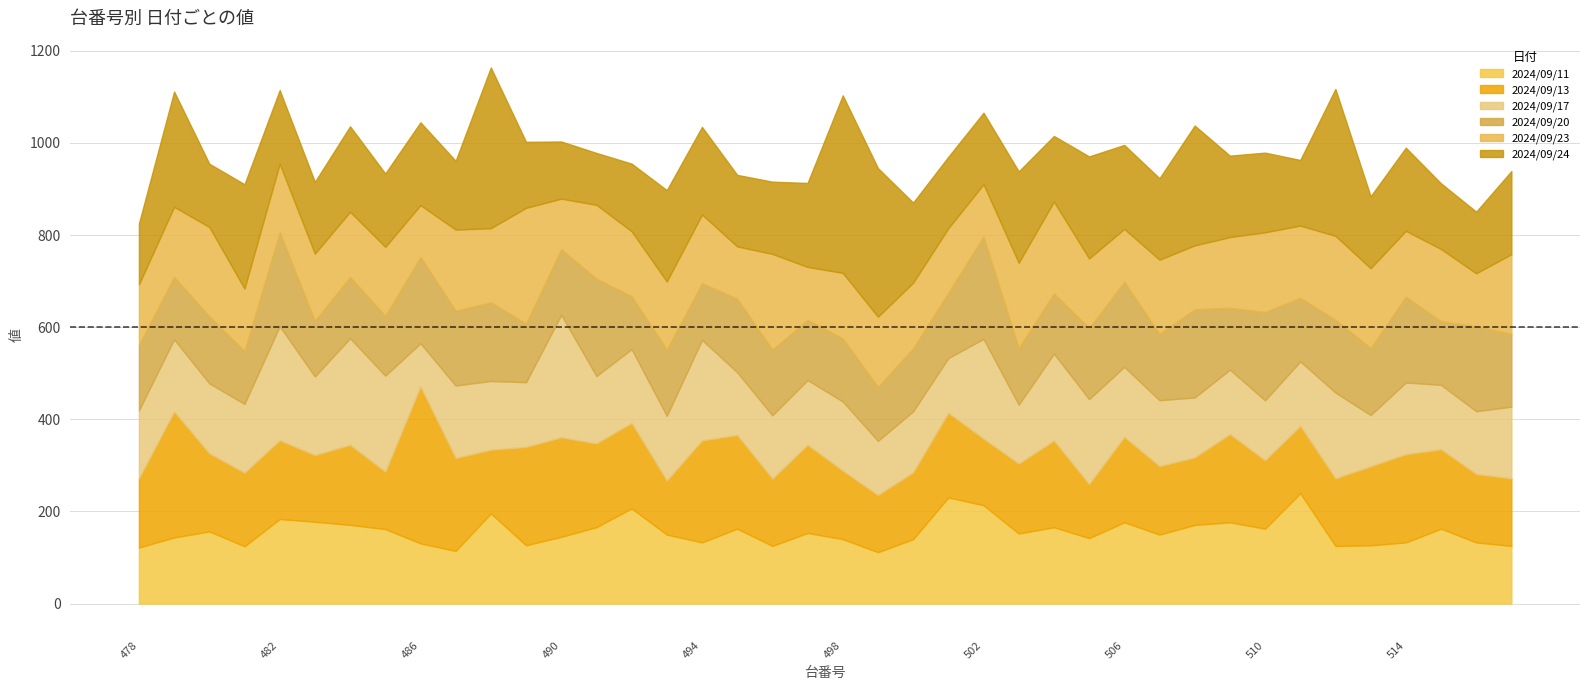

Which series has the widest spread of values?

2024/09/24